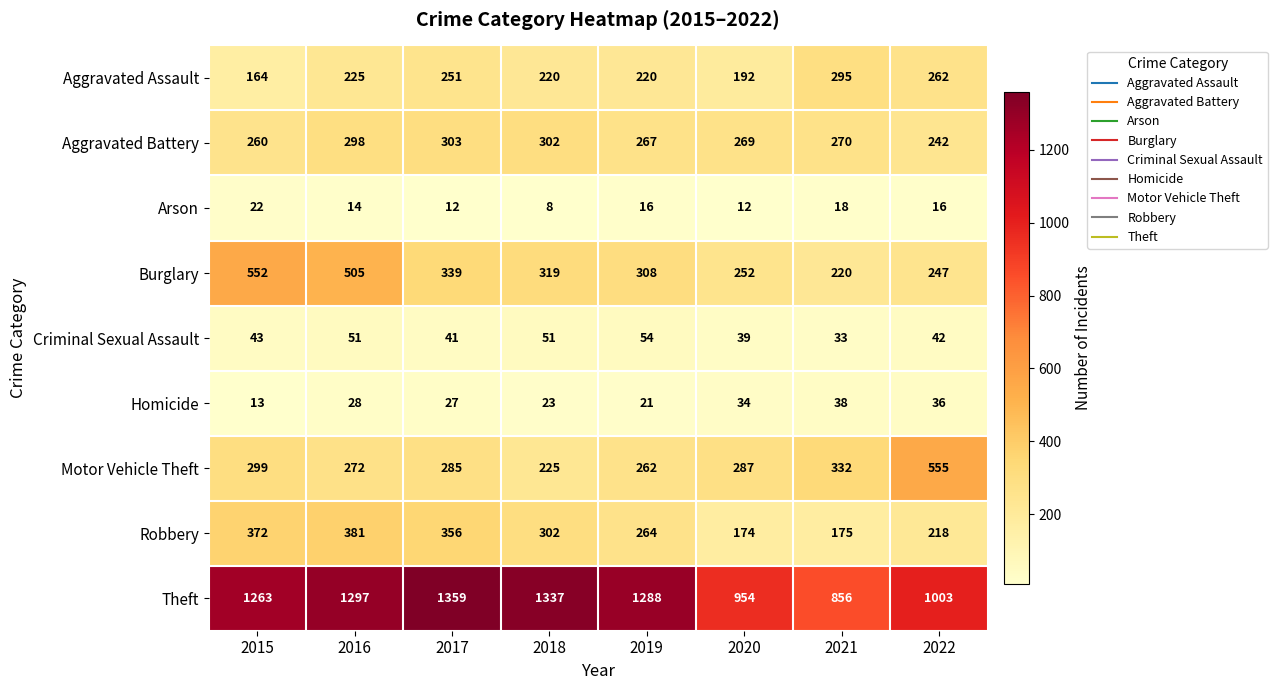

At which category is the sum across all series the highest?

2016